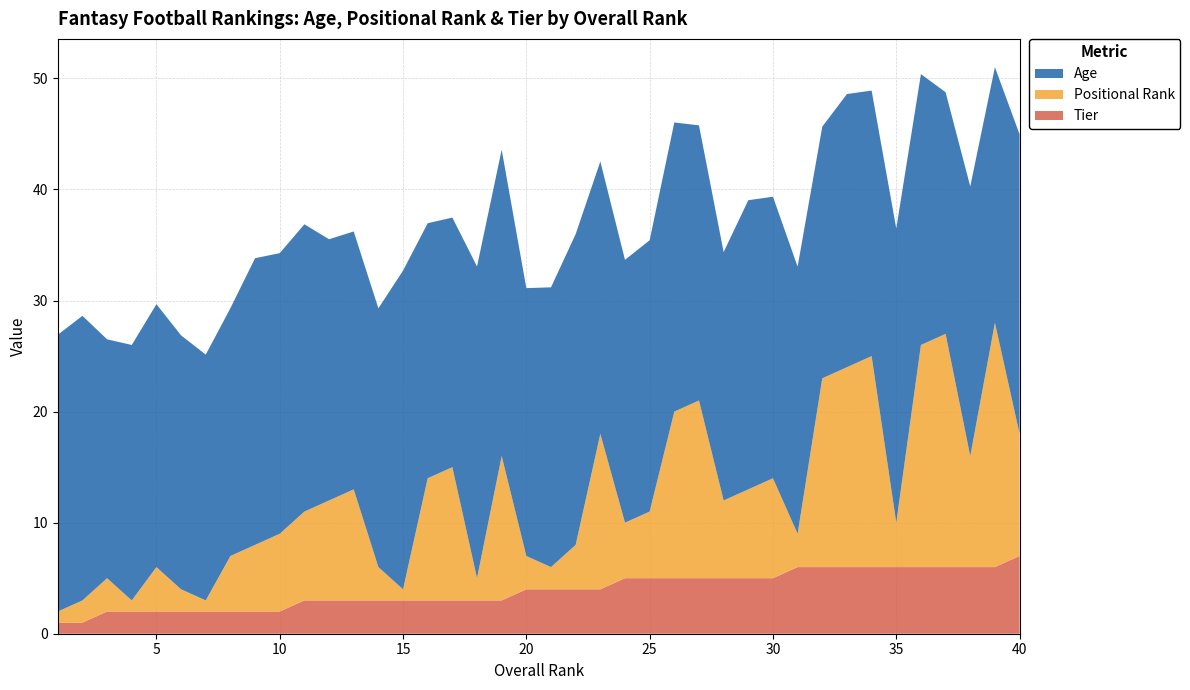

Reading left to right, what are all the values shown in this chart?

Age: 24.9	25.6	21.5	23.0	23.7	22.9	22.1	22.3	25.8	25.3	25.9	23.5	23.2	23.3	28.7	23.0	22.5	28.1	27.6	24.1	25.2	28.0	24.5	23.7	24.4	26.0	24.8	22.4	26.0	25.4	24.1	22.7	24.6	23.9	26.5	24.4	21.8	24.3	23.0	27.0
Positional Rank: 1.0	2.0	3.0	1.0	4.0	2.0	1.0	5.0	6.0	7.0	8.0	9.0	10.0	3.0	1.0	11.0	12.0	2.0	13.0	3.0	2.0	4.0	14.0	5.0	6.0	15.0	16.0	7.0	8.0	9.0	3.0	17.0	18.0	19.0	4.0	20.0	21.0	10.0	22.0	11.0
Tier: 1.0	1.0	2.0	2.0	2.0	2.0	2.0	2.0	2.0	2.0	3.0	3.0	3.0	3.0	3.0	3.0	3.0	3.0	3.0	4.0	4.0	4.0	4.0	5.0	5.0	5.0	5.0	5.0	5.0	5.0	6.0	6.0	6.0	6.0	6.0	6.0	6.0	6.0	6.0	7.0